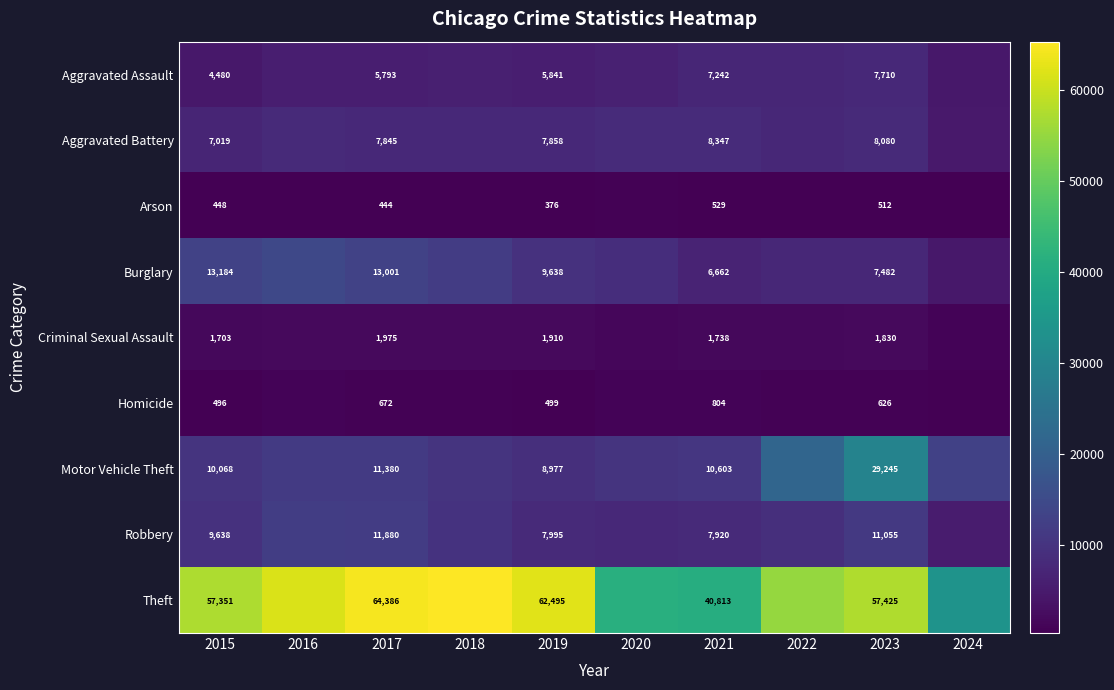

Between 2024 and 2015, which is larger?

2024